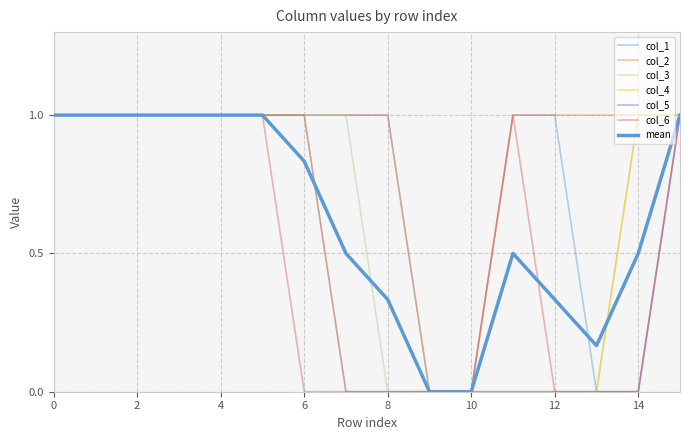

Does the chart display data point markers on the line(s)?

No